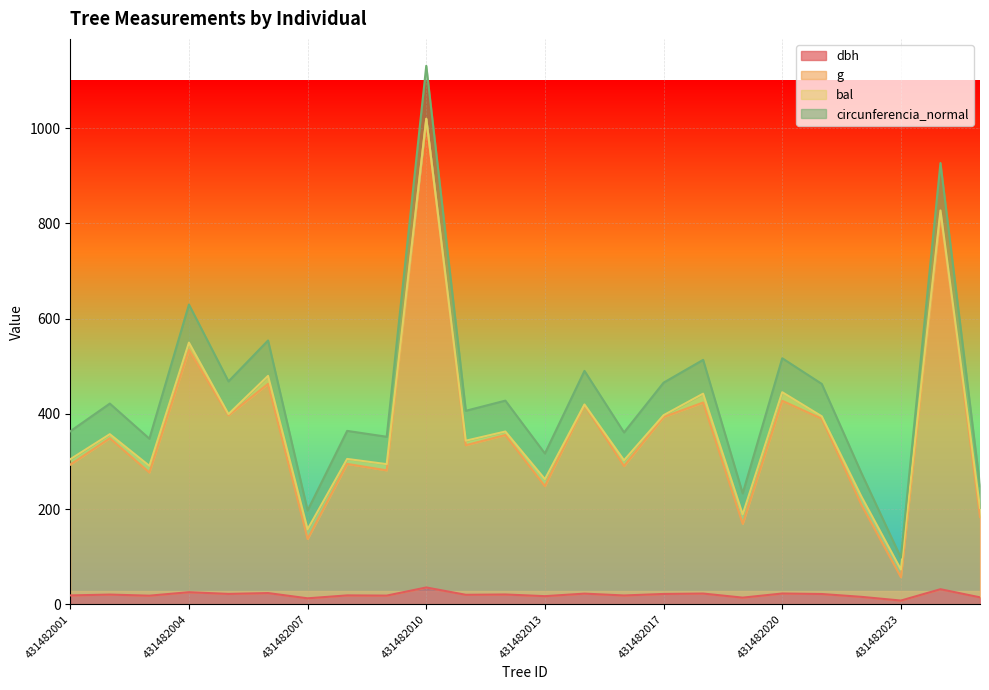

True or false: g and circunferencia_normal intersect in this chart.

False